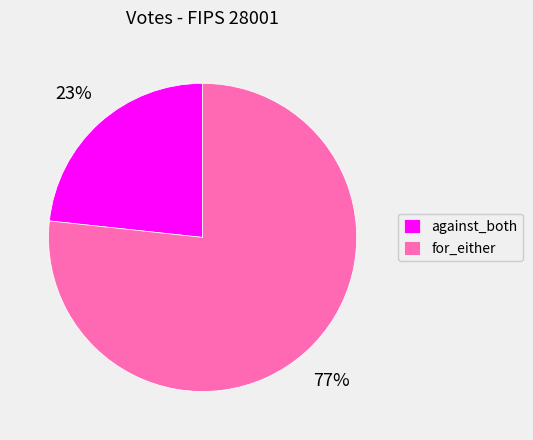

What percentage is the against_both slice, to the nearest percent?

23%